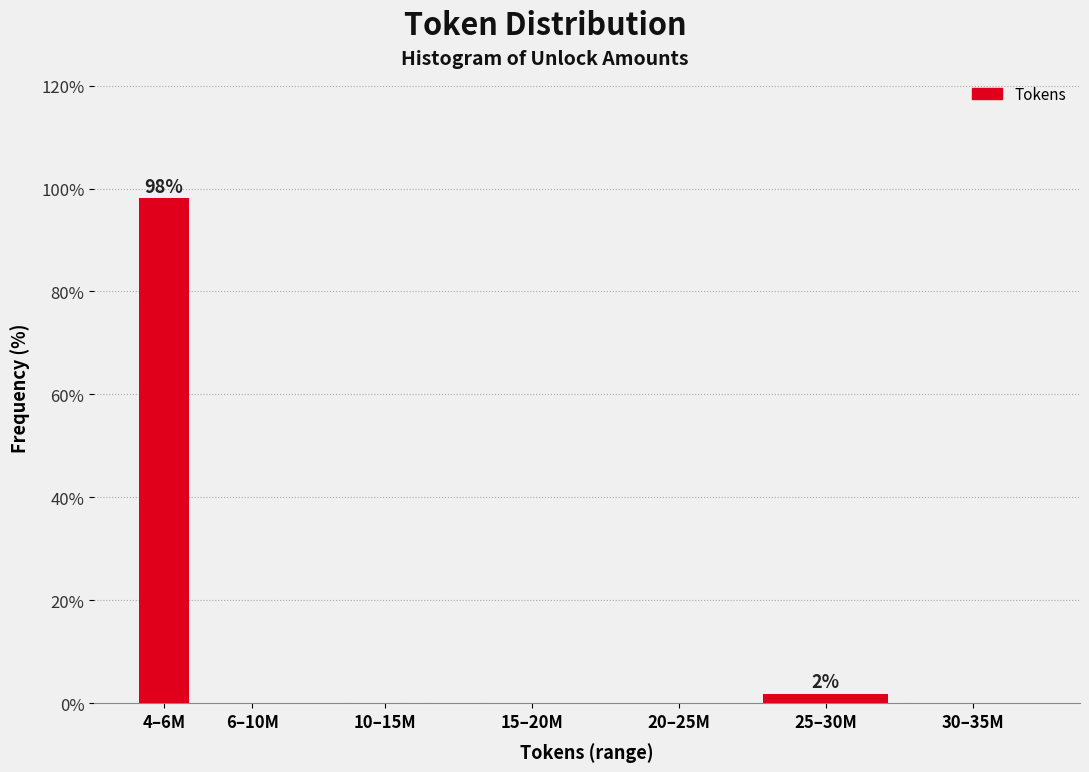

Reading left to right, list all the values displayed in this chart.

4–6M=98.1	6–10M=0.0	10–15M=0.0	15–20M=0.0	20–25M=0.0	25–30M=1.9	30–35M=0.0